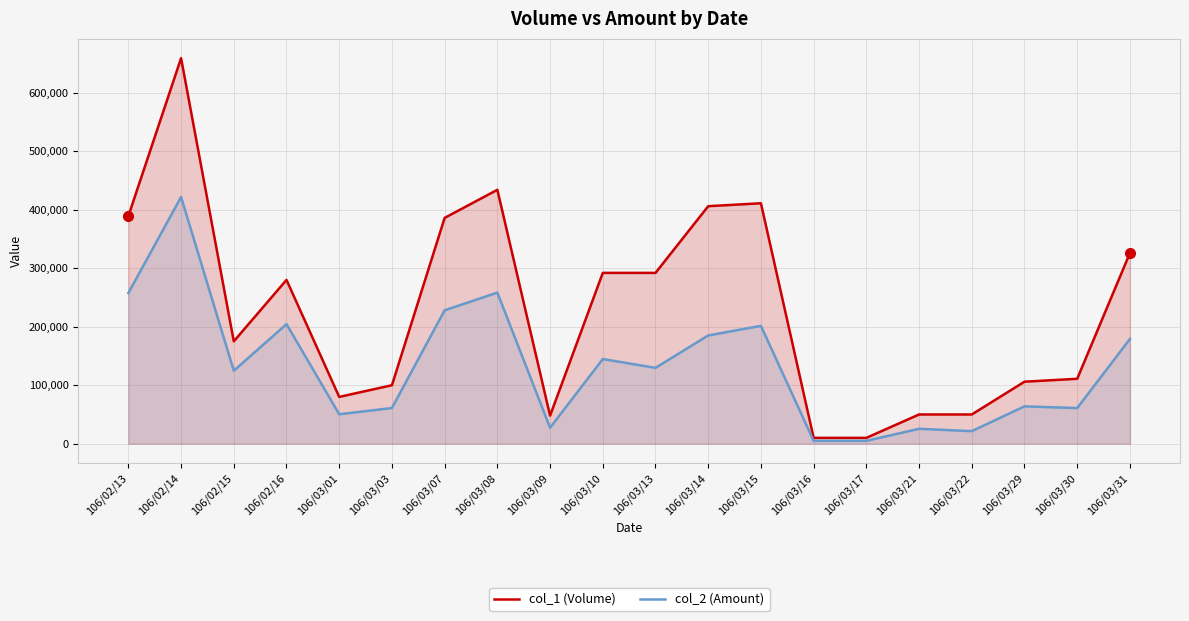

In col_2 (Amount), how many points are higher than both neighbors (excluding endpoints)?

7